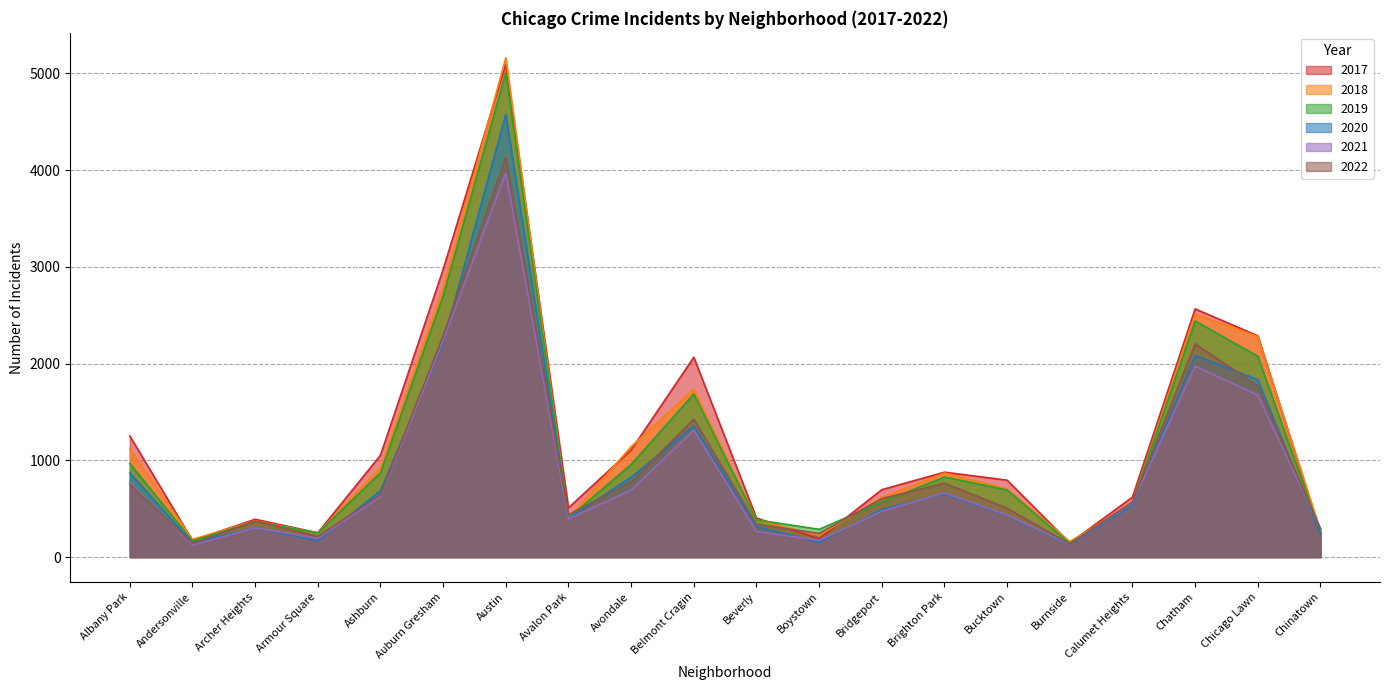

How many values in the 2017 series are below 795?

10